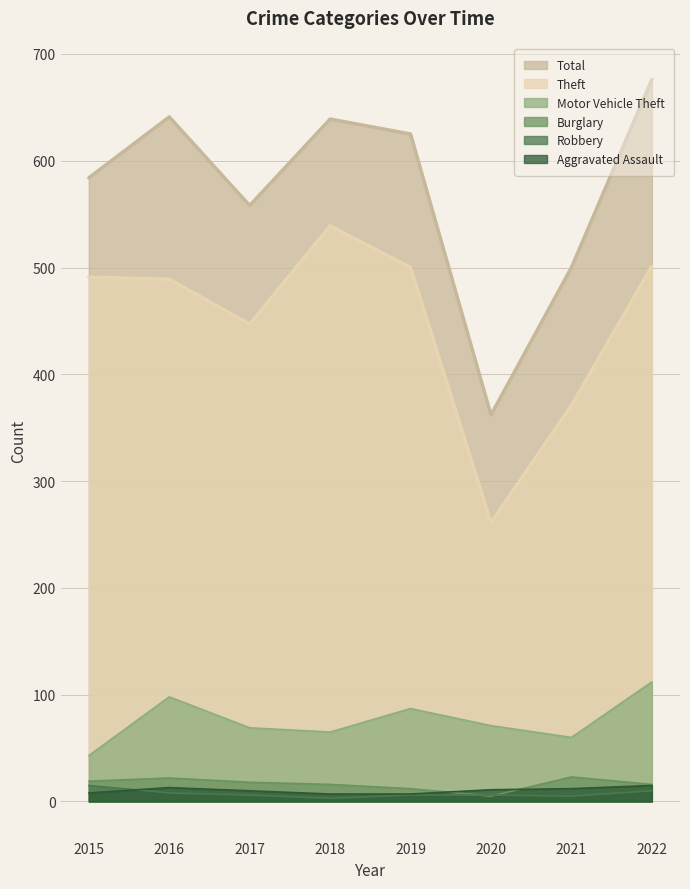

What is the value of the Robbery point at the 6th from the left?

6